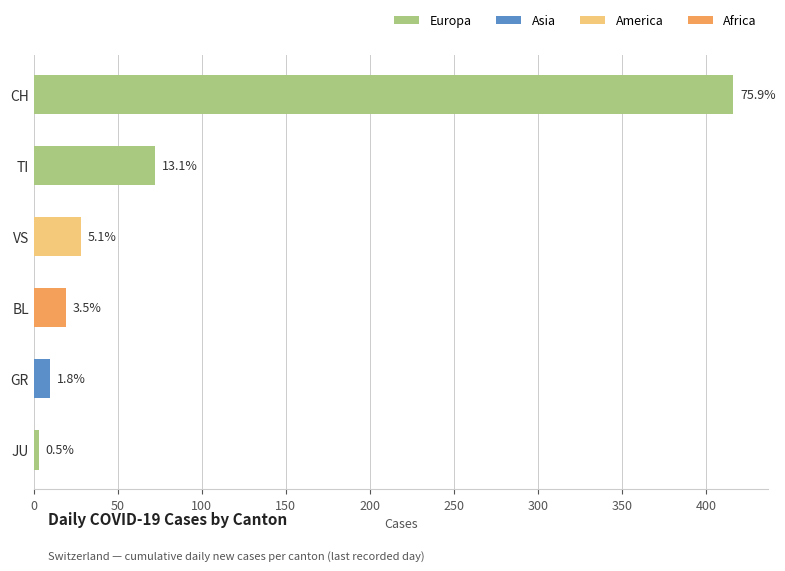

Does the chart contain stacked bars?

No